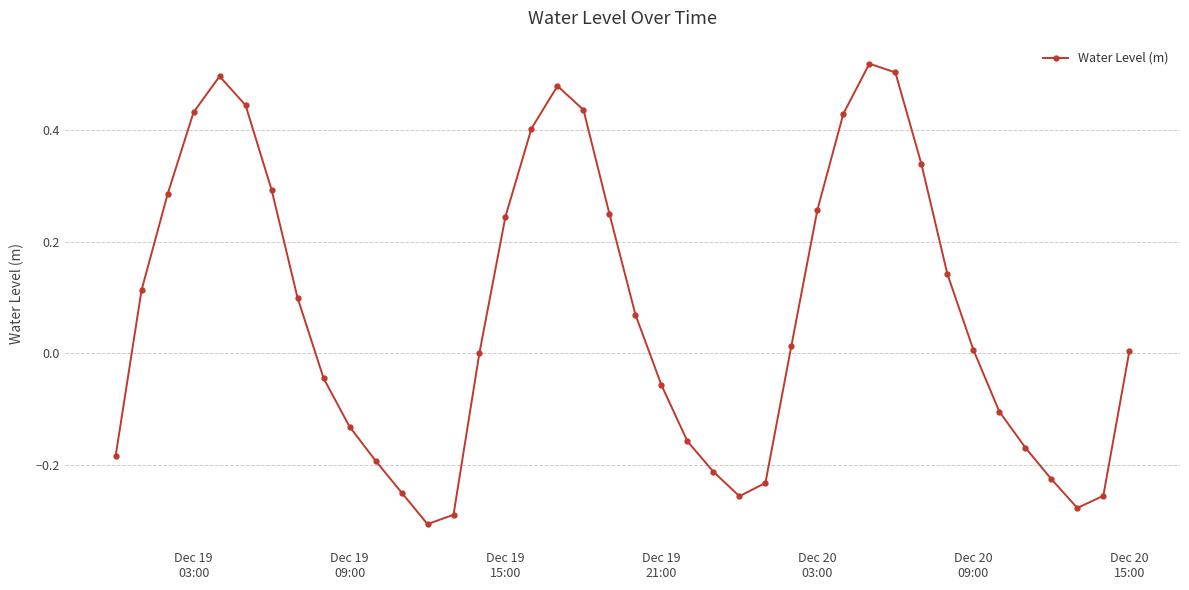

What is the difference between the second highest and second lowest values?

0.8